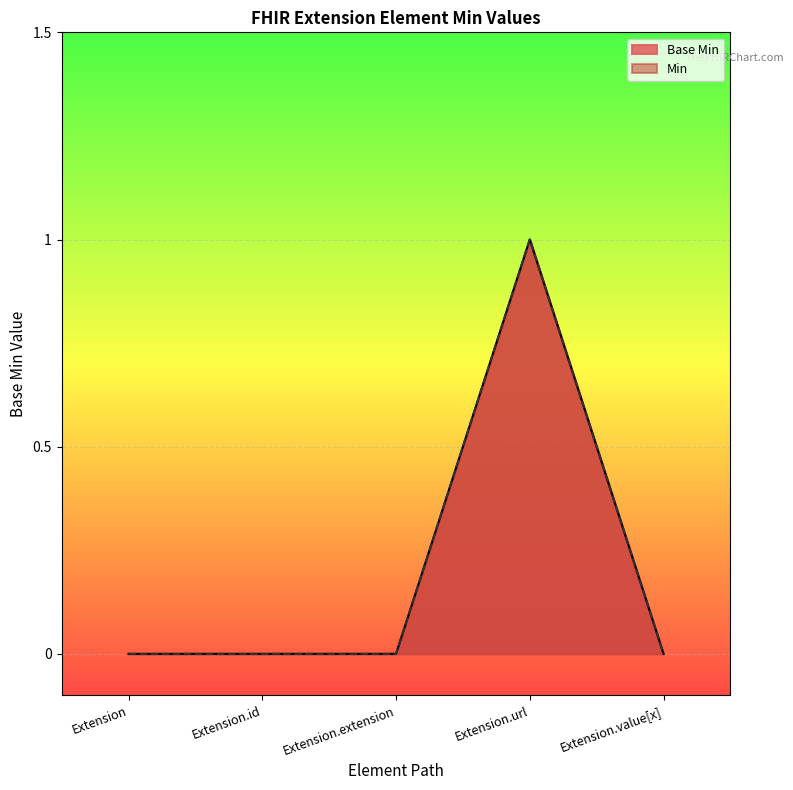

The value at Extension.url is 1. True or false?

True